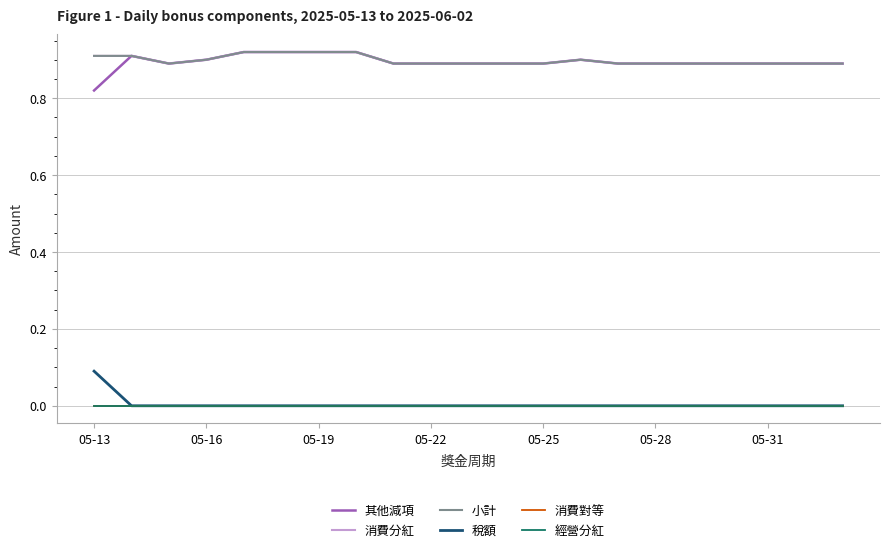

Does the chart display data point markers on the line(s)?

No